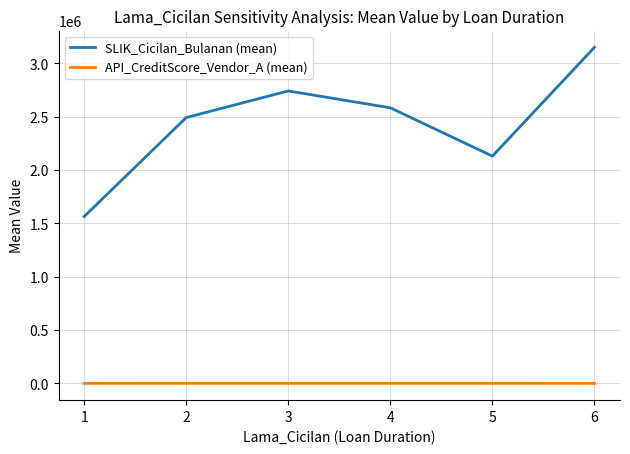

True or false: API_CreditScore_Vendor_A (mean) has more than 0 points higher than both neighbors.

True